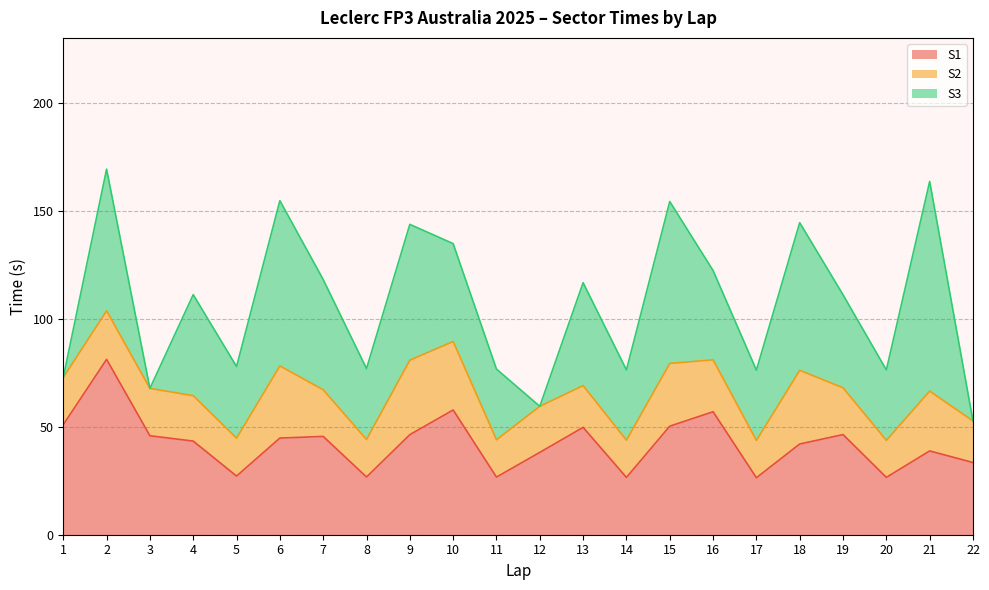

Reading right to left, what are all the values shown in this chart?

S1: 22=33.4	21=38.8	20=26.5	19=46.4	18=42.0	17=26.4	16=56.9	15=50.2	14=26.5	13=49.7	12=38.1	11=26.7	10=57.7	9=46.3	8=26.7	7=45.5	6=44.7	5=27.2	4=43.3	3=45.8	2=81.2	1=50.9
S2: 22=19.2	21=27.7	20=17.1	19=21.6	18=34.1	17=17.2	16=24.0	15=29.0	14=17.2	13=19.3	12=21.3	11=17.3	10=31.7	9=34.5	8=17.3	7=21.6	6=33.4	5=17.5	4=21.0	3=21.9	2=22.5	1=21.9
S3: 22=0.0	21=97.1	20=32.6	19=43.1	18=68.3	17=32.6	16=41.4	15=74.9	14=32.5	13=47.6	12=0.0	11=32.7	10=45.3	9=62.9	8=32.8	7=51.0	6=76.5	5=33.1	4=46.8	3=0.0	2=65.6	1=0.0